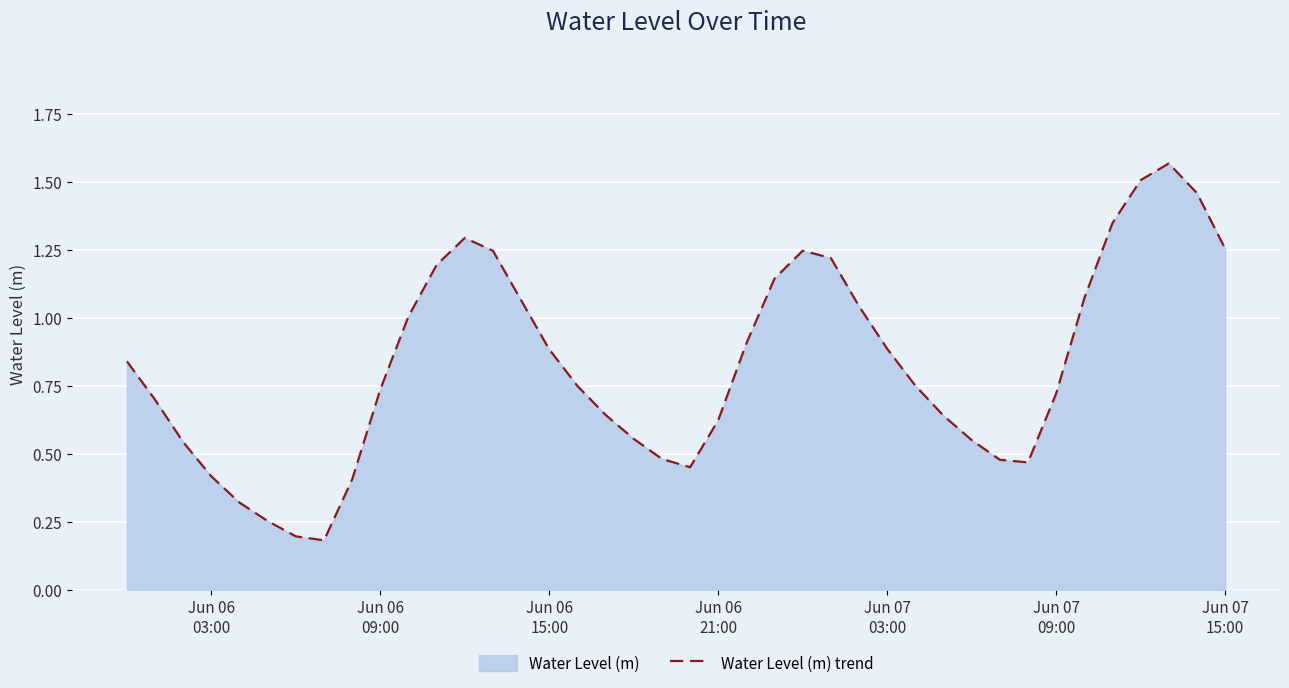

What is the average value?

0.8